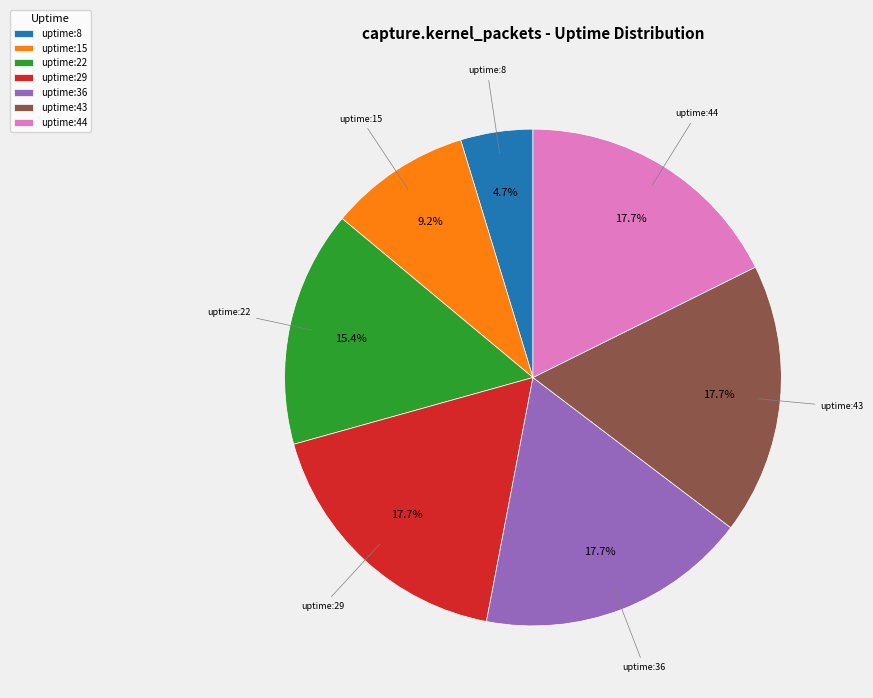

Is there any slice that represents more than half of the pie?

No